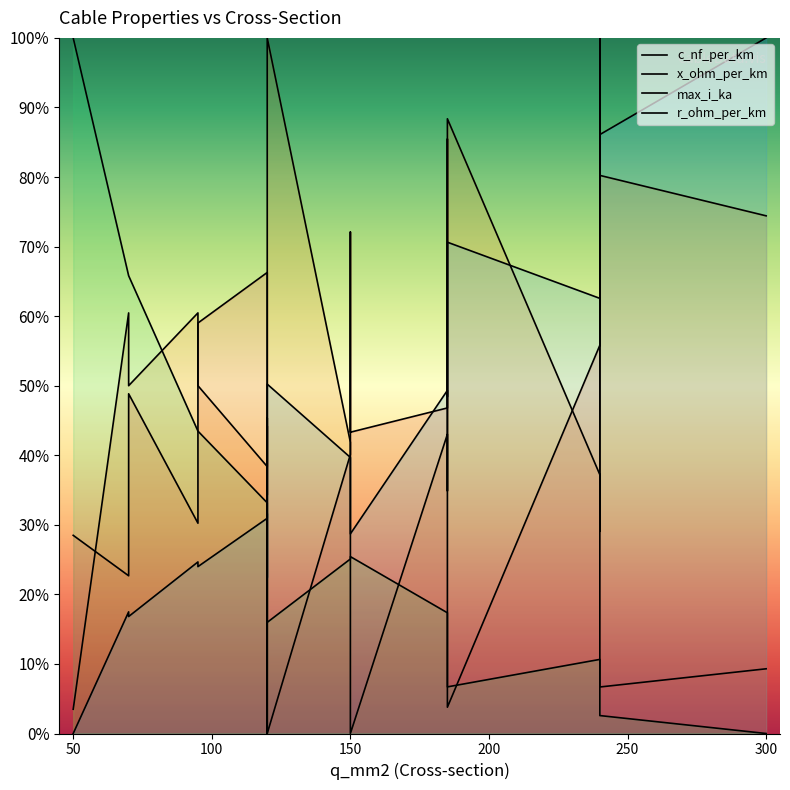

How many data points in x_ohm_per_km are above 43?

10